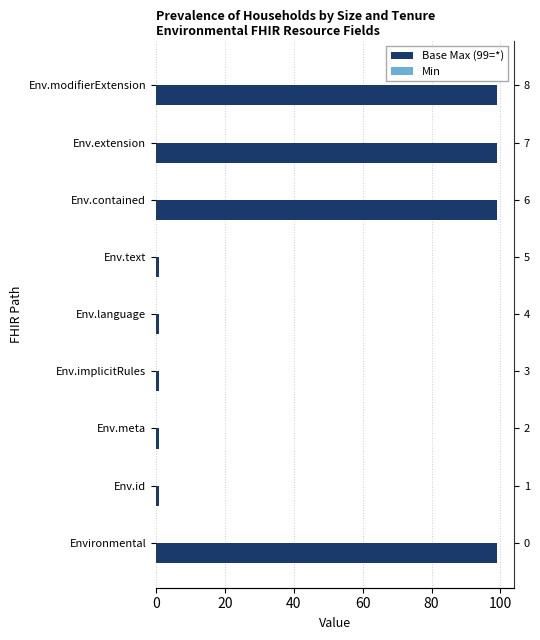

Is it true that Base Max (99=*) equals 99.0 at Env.extension?

True